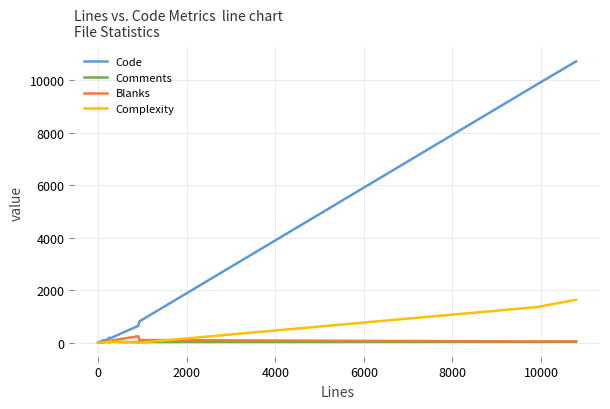

Which series has the widest spread of values?

Code